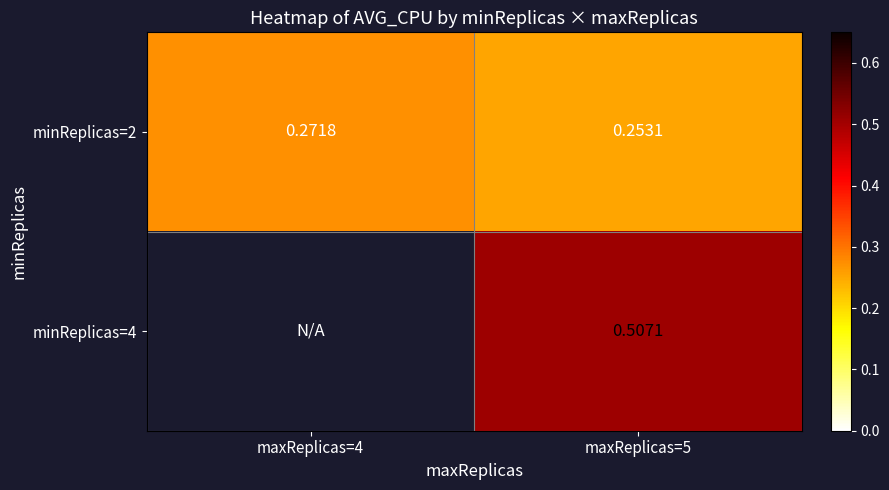

Is the value of minReplicas=4 at maxReplicas=5 greater than the value of minReplicas=2 at maxReplicas=5?

Yes